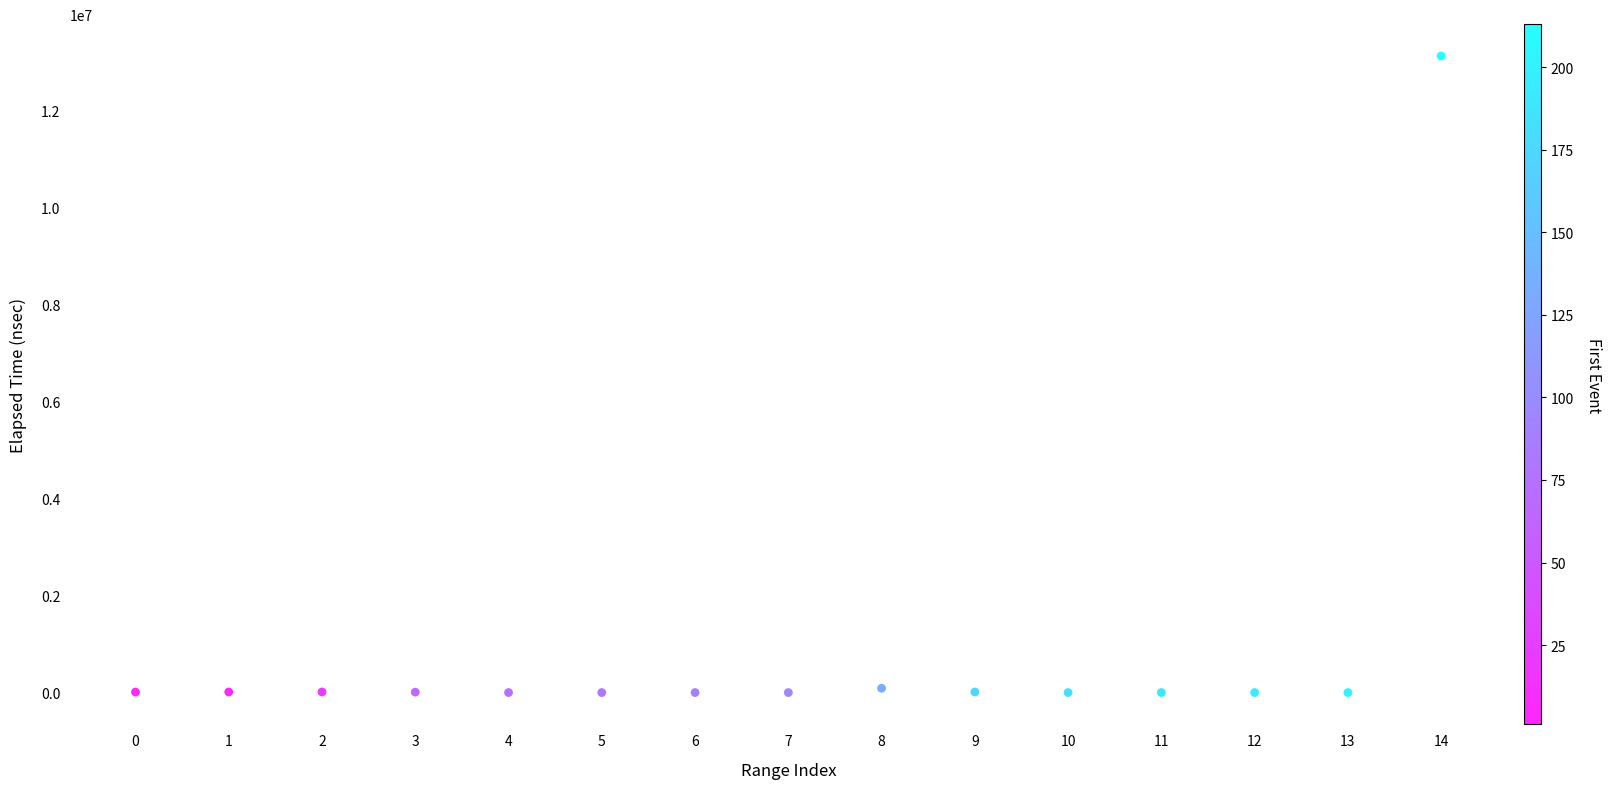

What is the range of Y values (max minus min)?

13116416